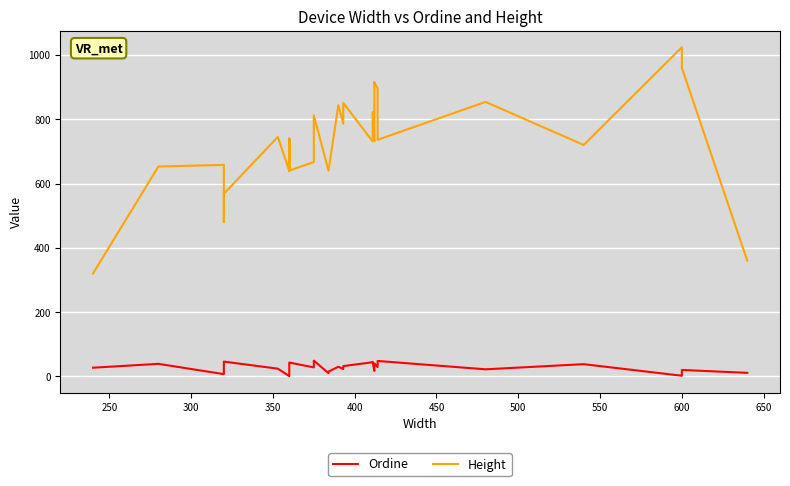

True or false: Height and Ordine cross at least once.

False